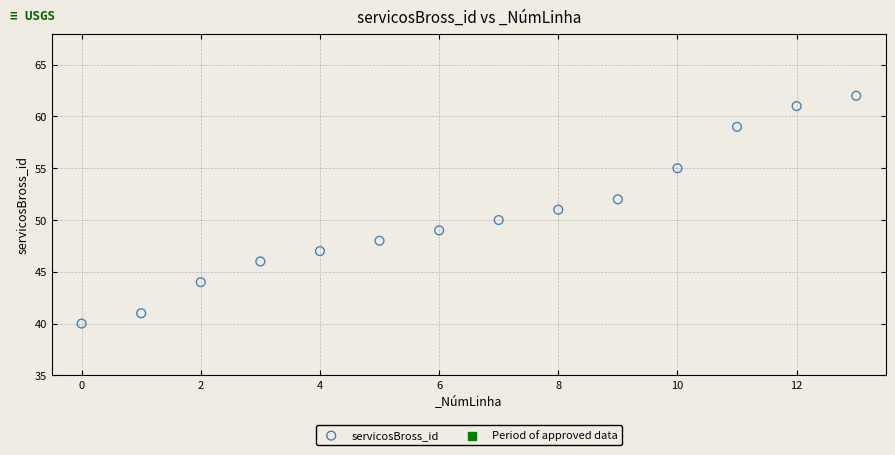

What is the range of Y values (max minus min)?

22